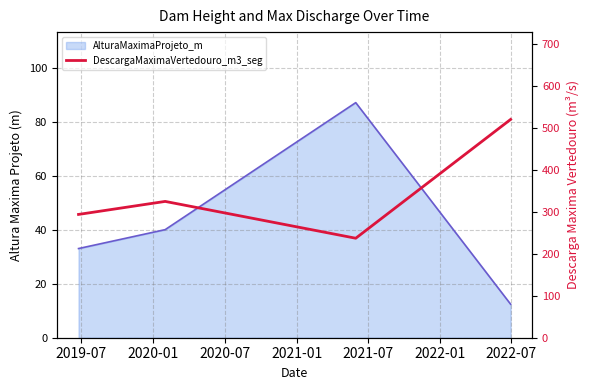

Which series has the largest range (max minus min)?

DescargaMaximaVertedouro_m3_seg